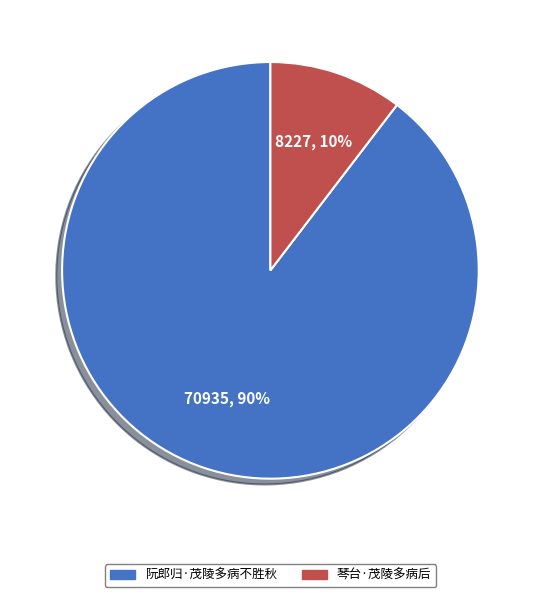

True or false: 阮郎归·茂陵多病不胜秋 accounts for 98% of the total.

False